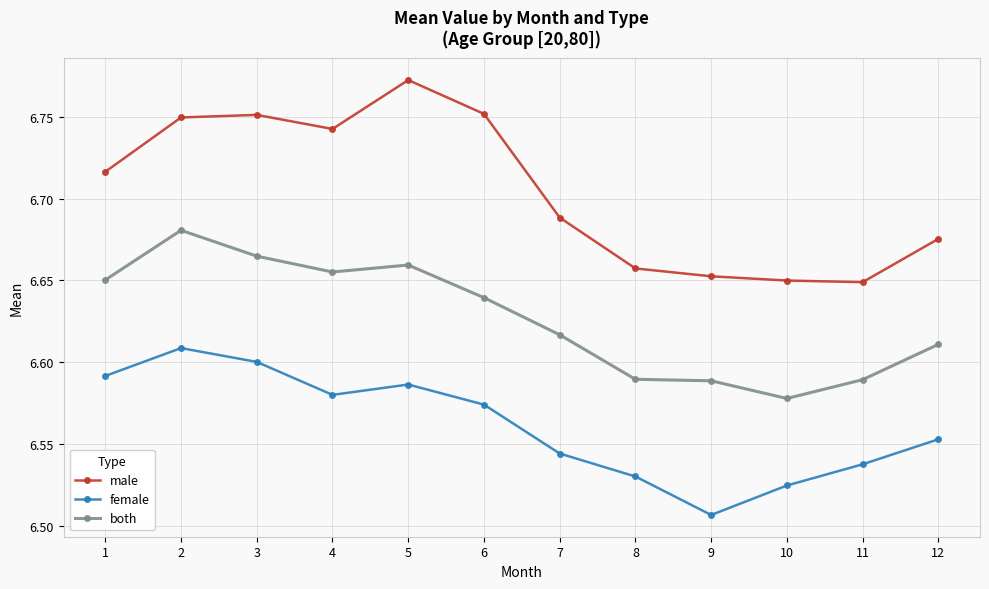

Between 2 and 8, which series saw the biggest shift?

male